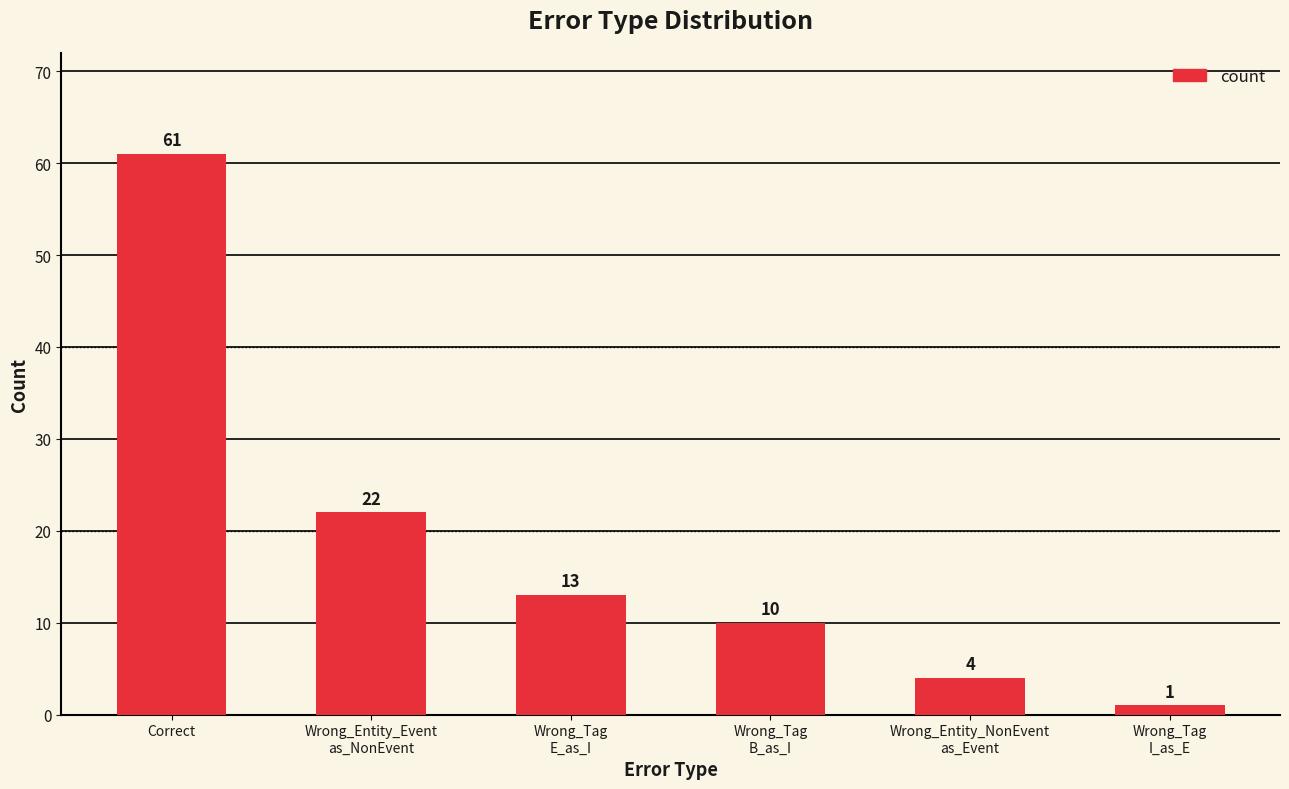

Rank the categories by value from highest to lowest.

Correct, Wrong_Entity_Event
as_NonEvent, Wrong_Tag
E_as_I, Wrong_Tag
B_as_I, Wrong_Entity_NonEvent
as_Event, Wrong_Tag
I_as_E